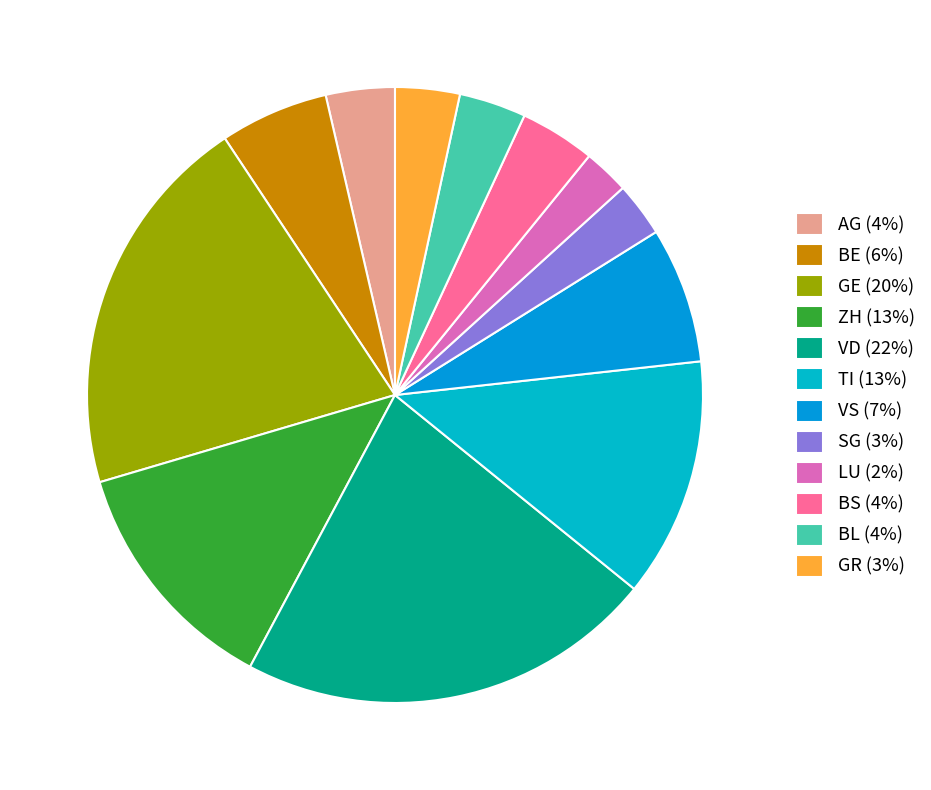

To the nearest percent, what is the combined percentage of ZH and SG?

15%